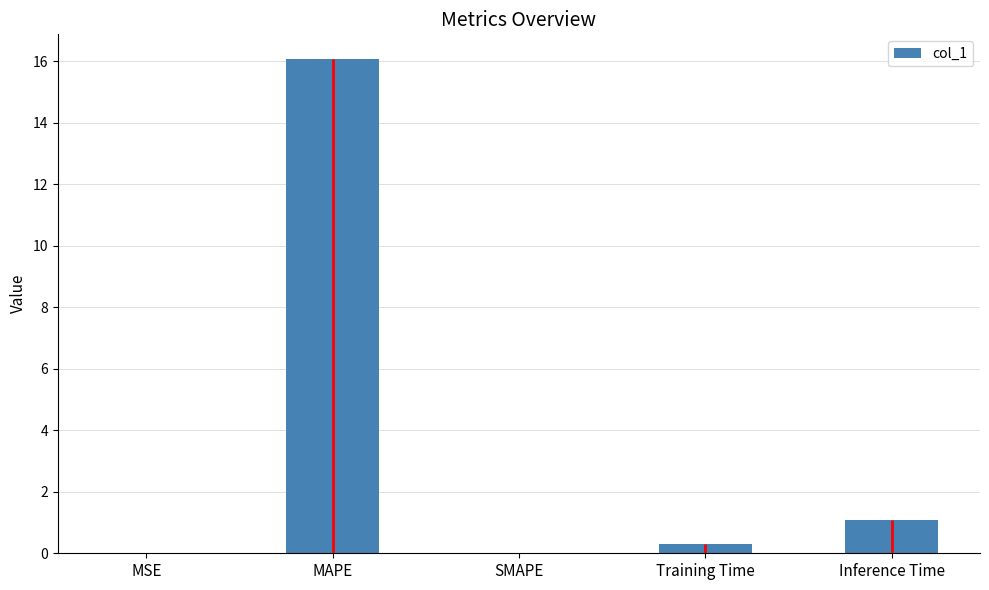

What is the sum of the values at MAPE and SMAPE?

16.1